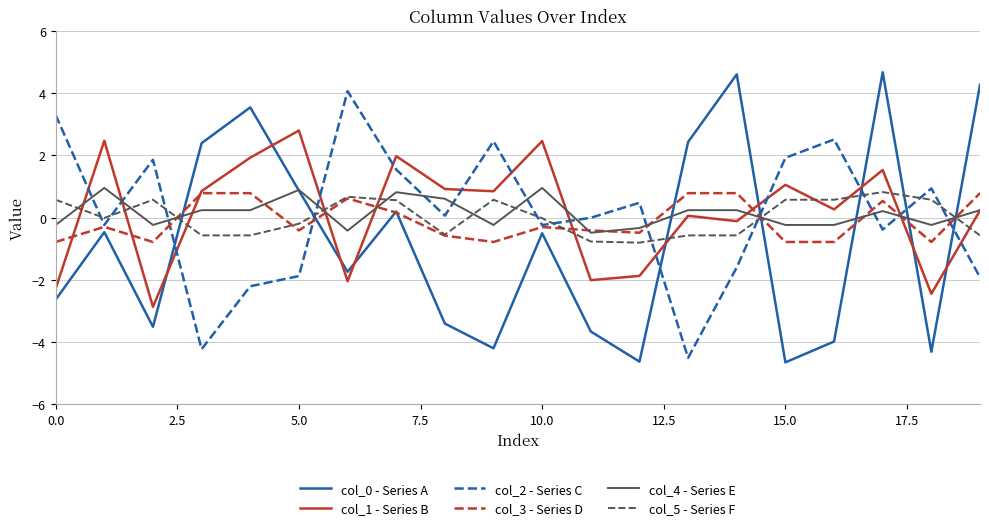

What is the minimum value for col_1 - Series B?

-2.9